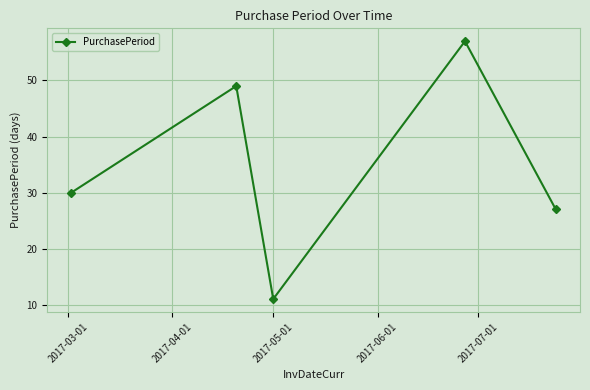

What is the difference between the maximum and minimum values?

46